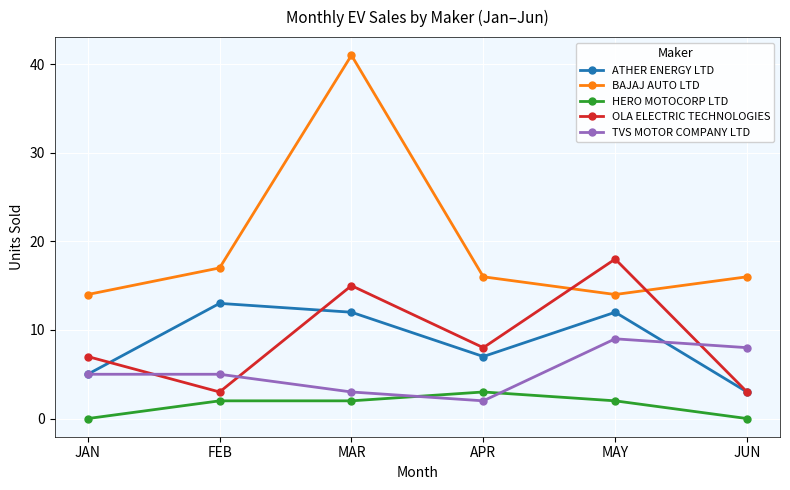

What is the difference between the BAJAJ AUTO LTD values at FEB and MAY?

3